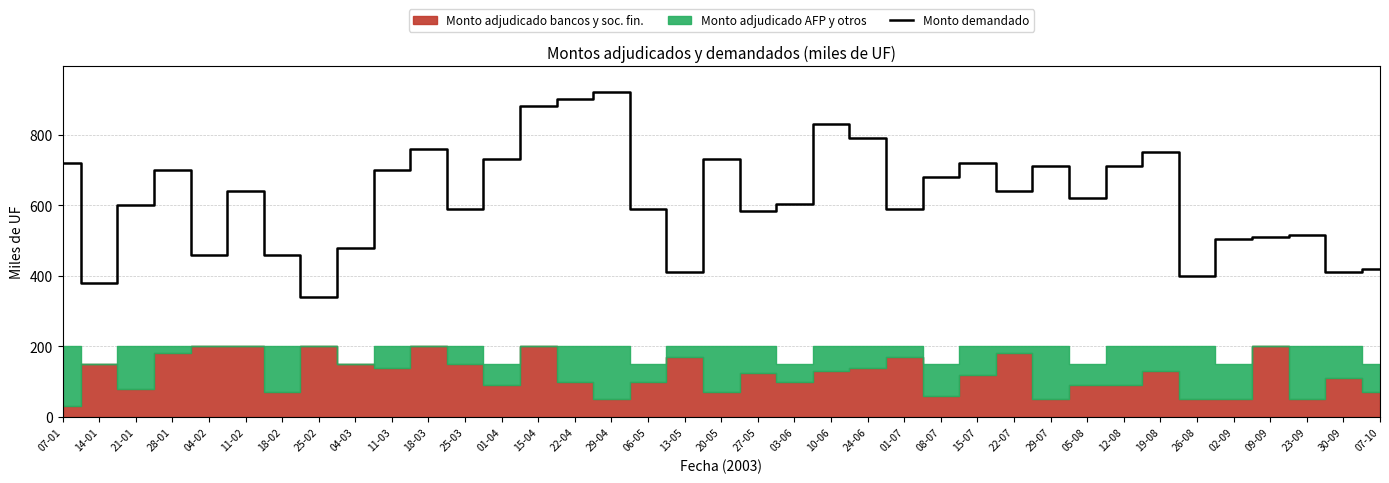

Does the chart have visible grid lines?

Yes